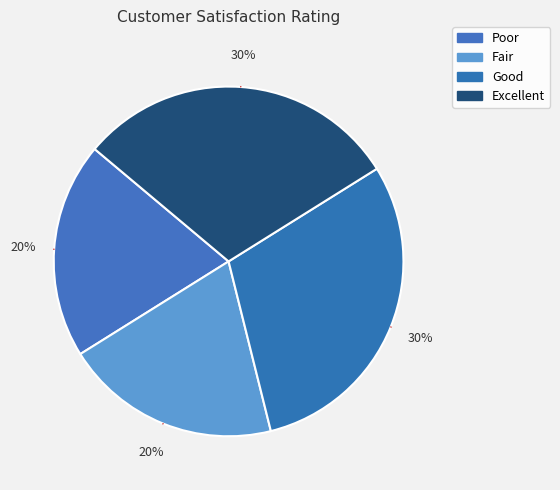

How many segments does this pie chart have?

4